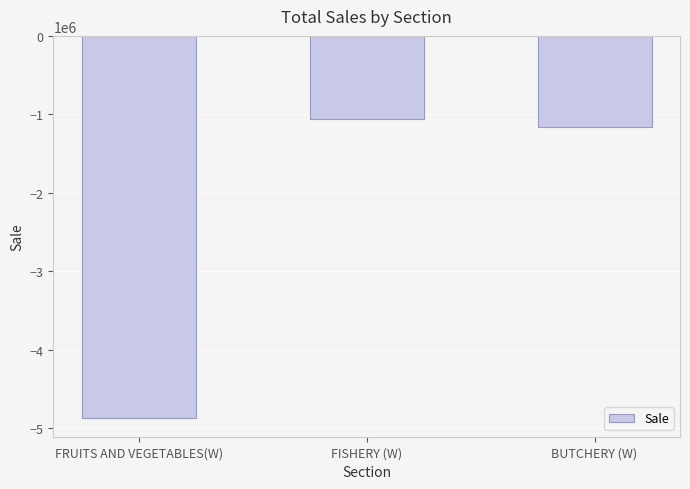

Is it true that the value at BUTCHERY (W) is -1164723.8?

True